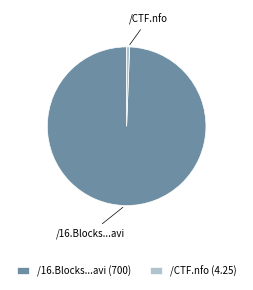

Does any single category account for the majority?

Yes